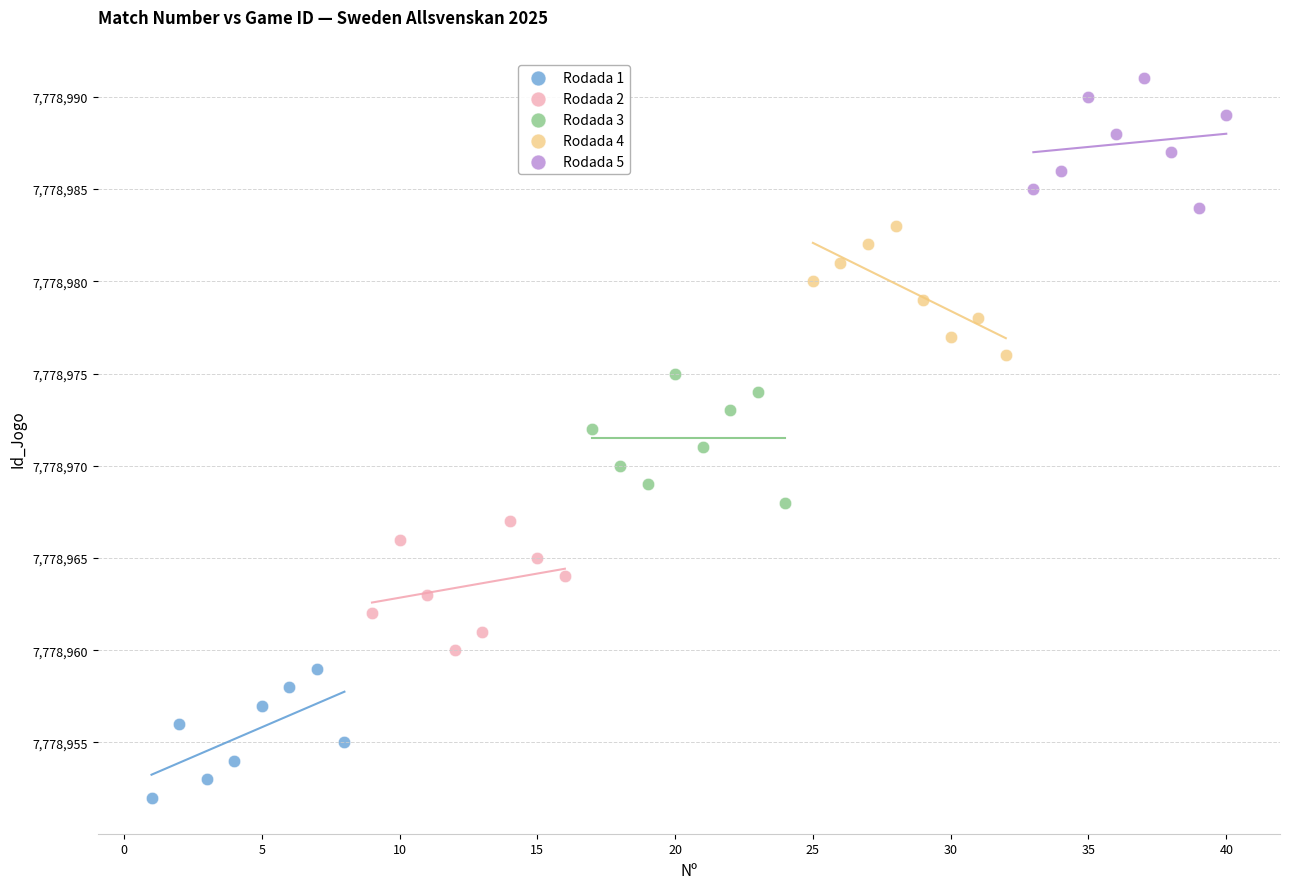

Which series reaches the minimum Y coordinate?

Rodada 1